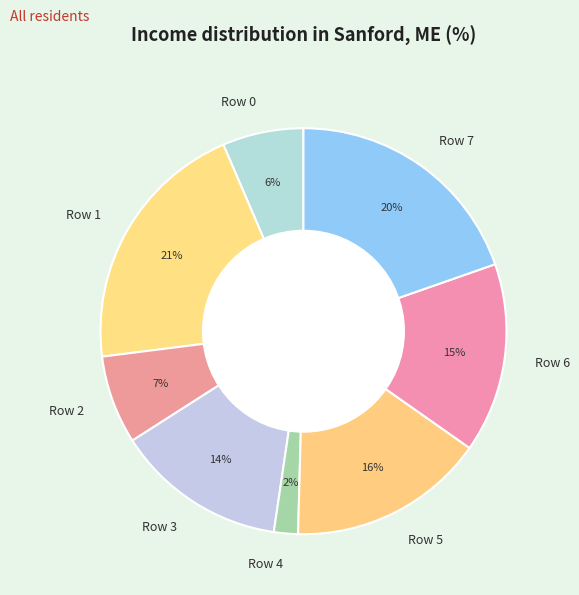

Do Row 0 and Row 2 together represent more than half of the pie?

No